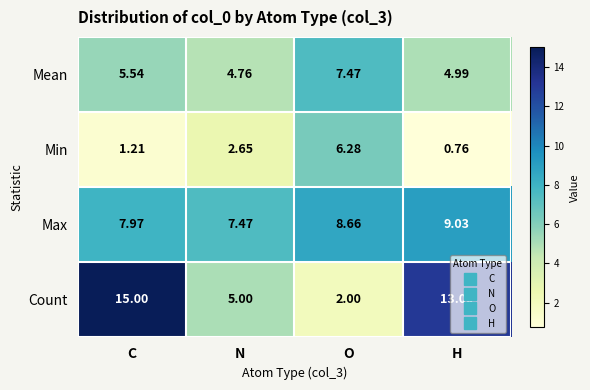

Is the value of Count at H greater than the value of Min at C?

Yes